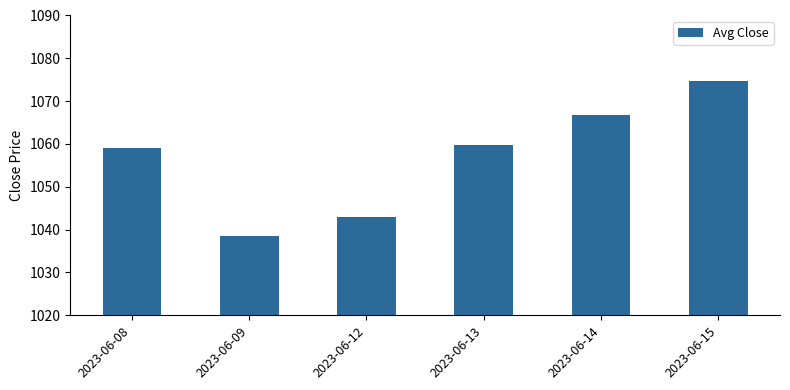

What is the change in value from 2023-06-12 to 2023-06-14?

+23.9